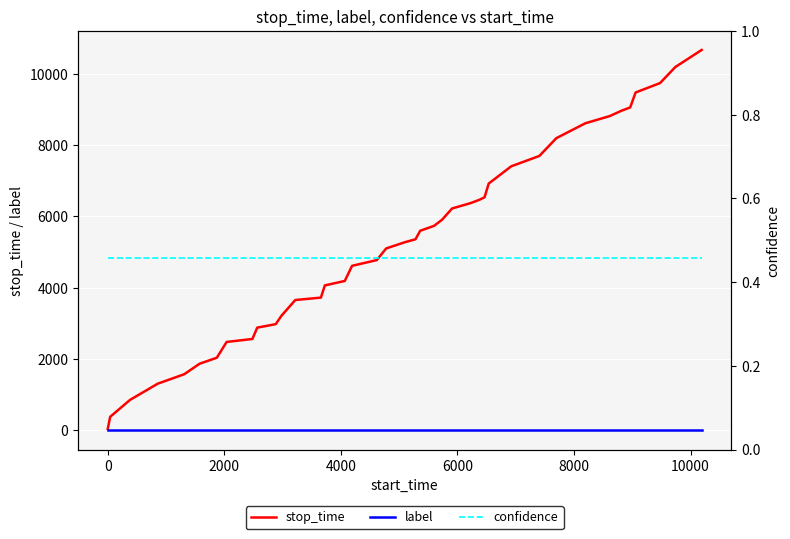

How many data points does each series have?

40